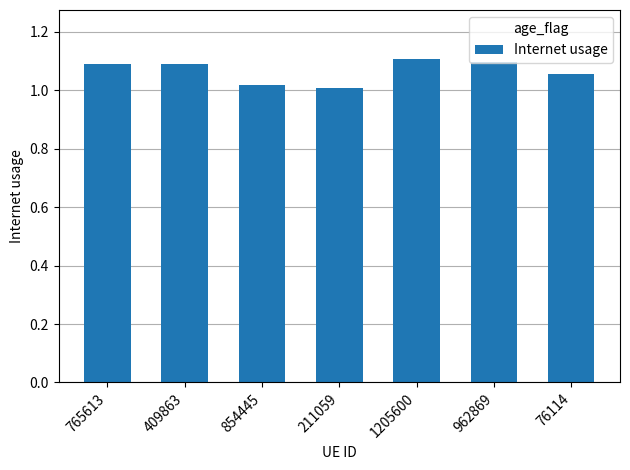

Between 765613 and 1205600, which is larger?

1205600